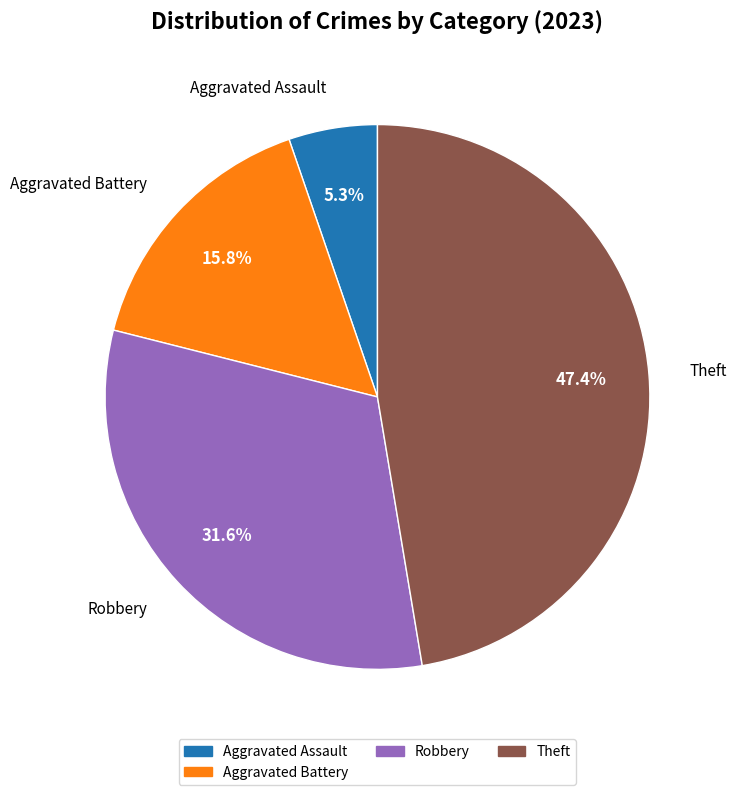

How many segments does this pie chart have?

4